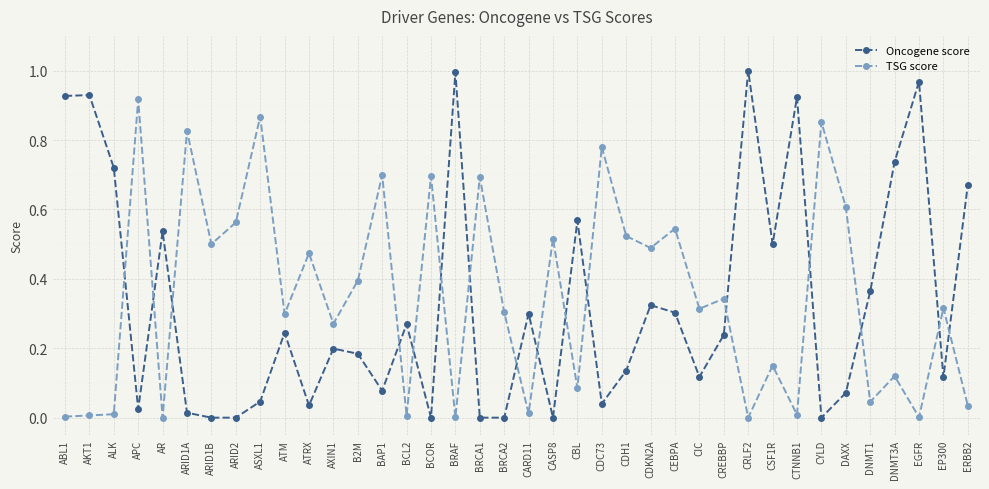

How many lines are shown in the chart?

2